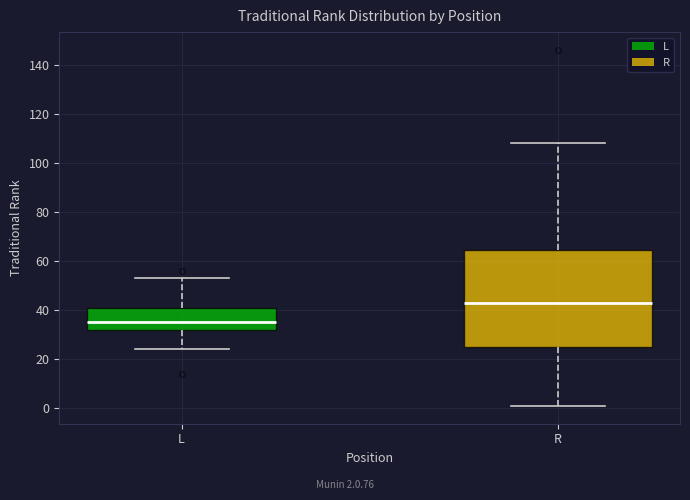

Which box's median line is the highest?

R